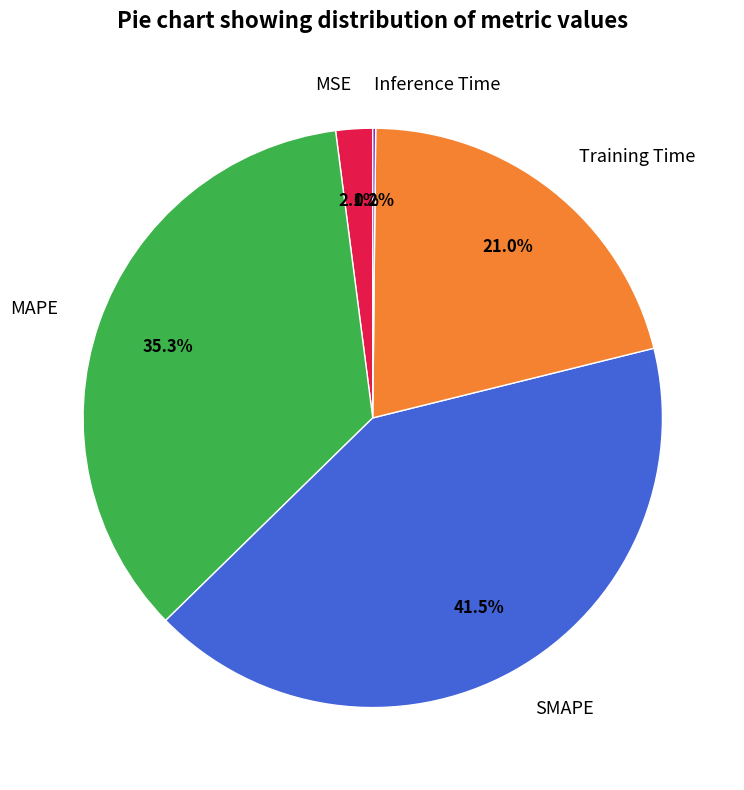

Combined, do MSE and MAPE account for over 50%?

No